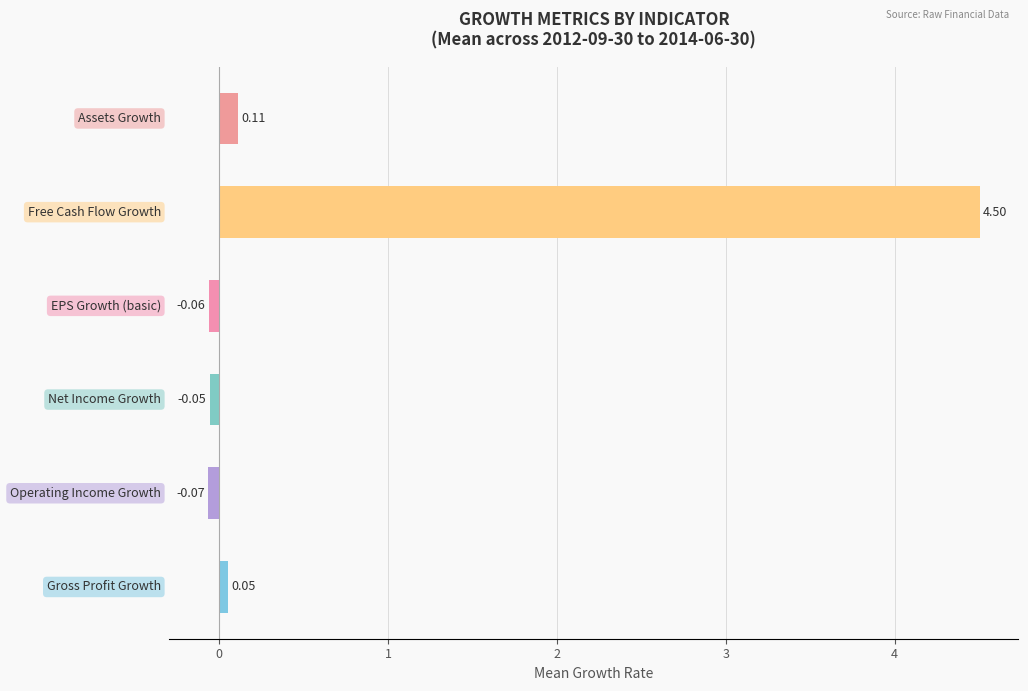

What is the sum of all values?

4.5